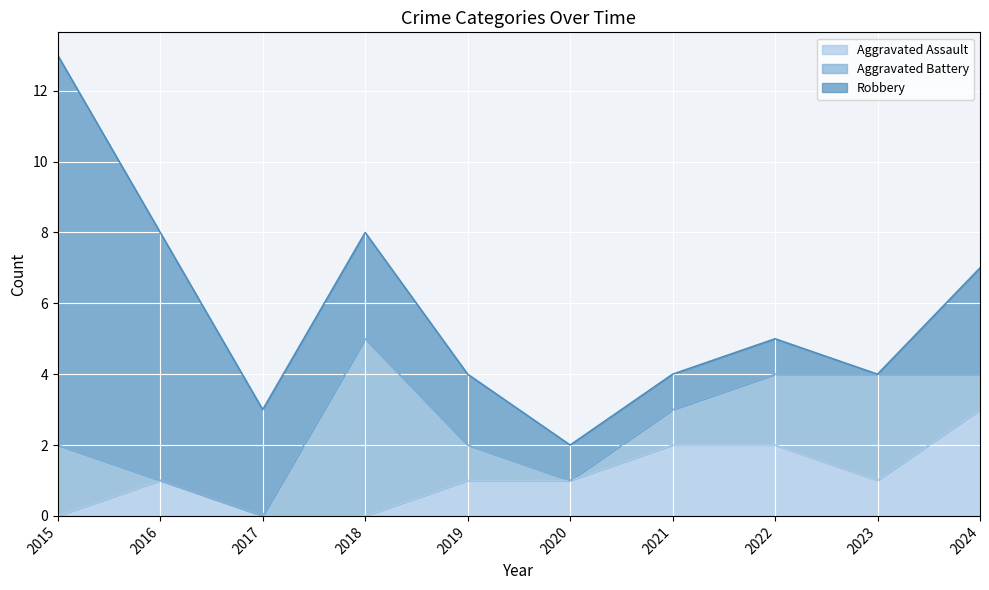

At how many categories does at least one series exceed 8?

1